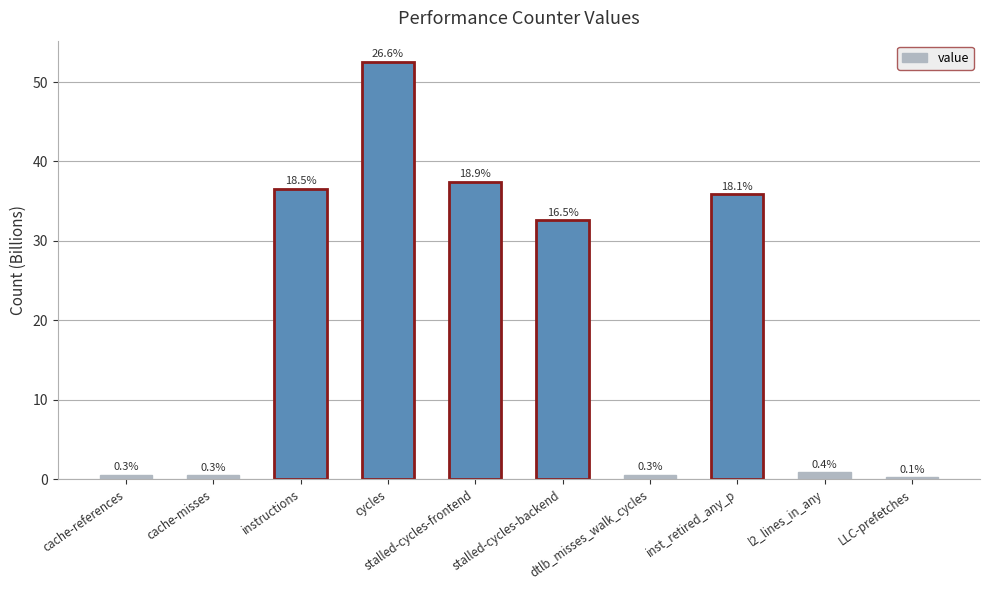

What is the average value?

19.8